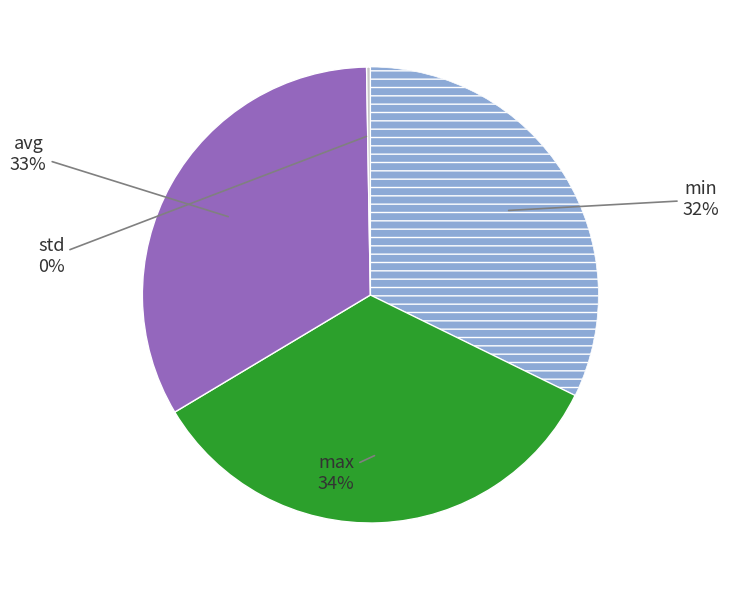

Does any single category account for the majority?

No